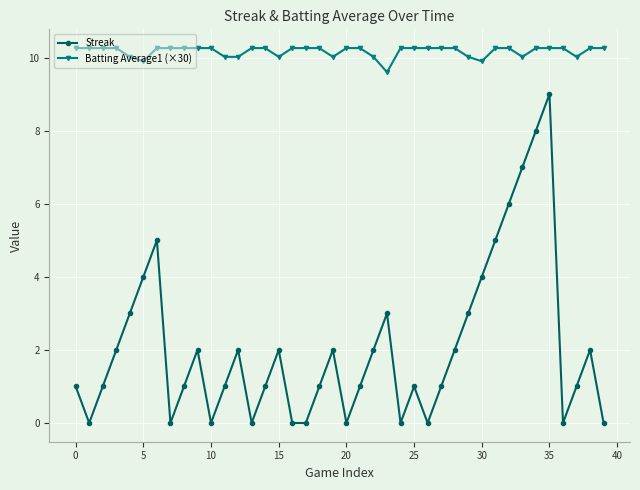

How many categories are shown in the chart?

40